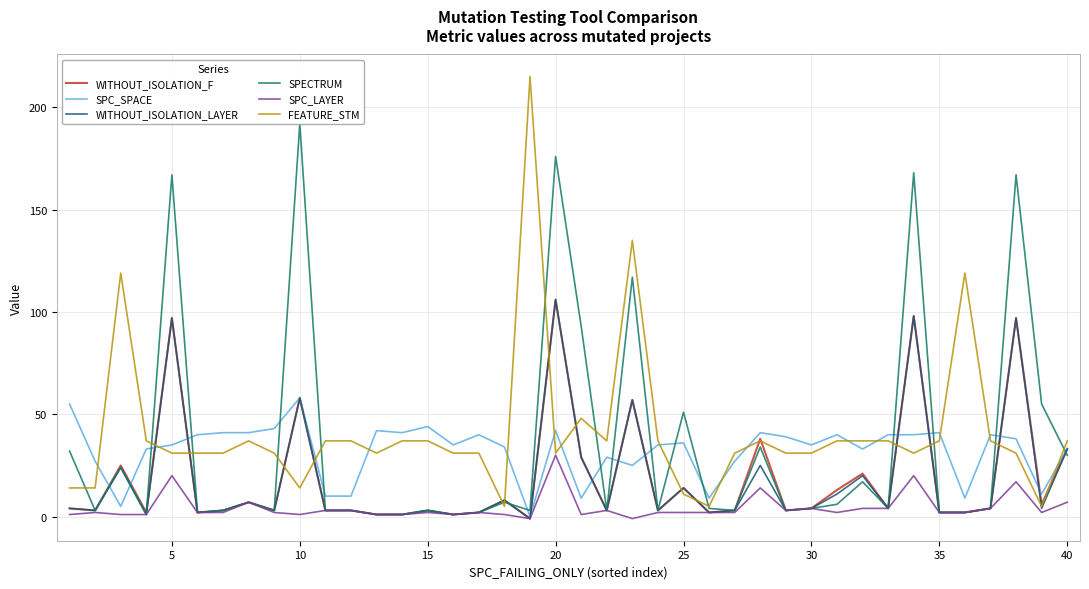

What is the greatest value displayed?

215